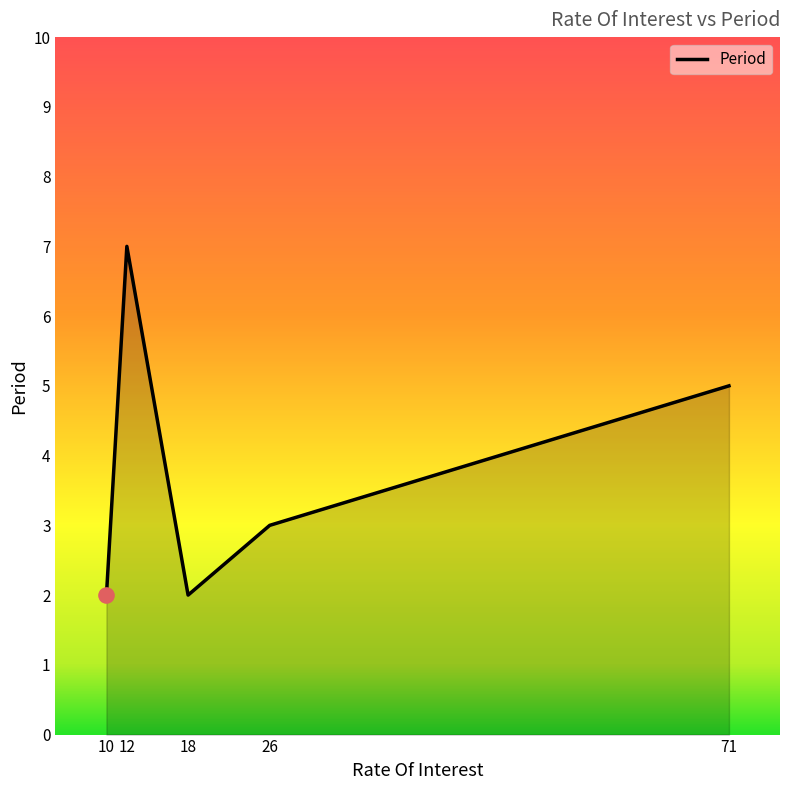

Approximately how many times larger is the value at 26 compared to 12?

0.4